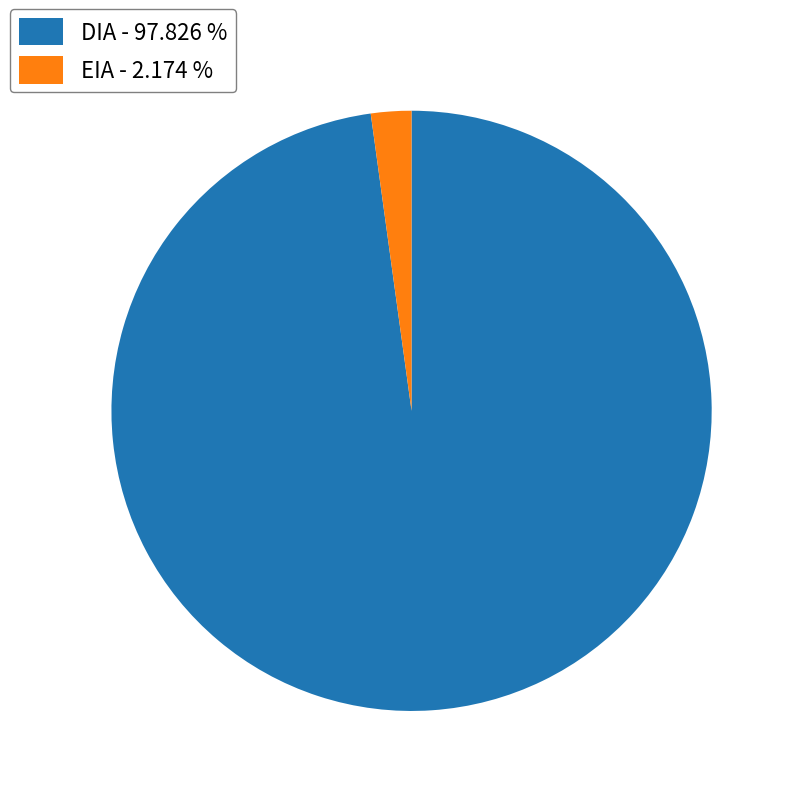

Does DIA represent more than half of the total?

Yes